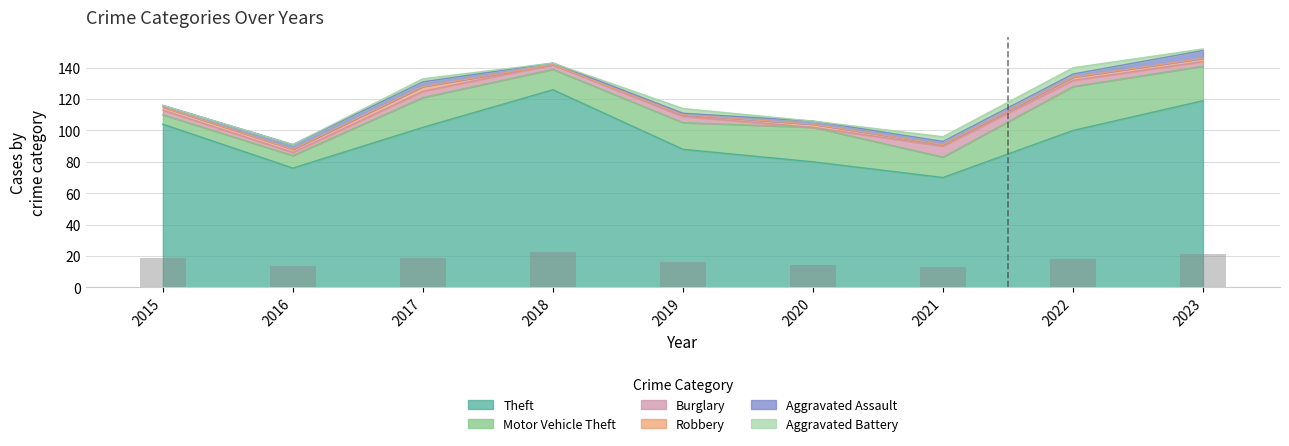

List the series in order of their peak value, lowest first.

Robbery, Aggravated Battery, Aggravated Assault, Burglary, Motor Vehicle Theft, Theft